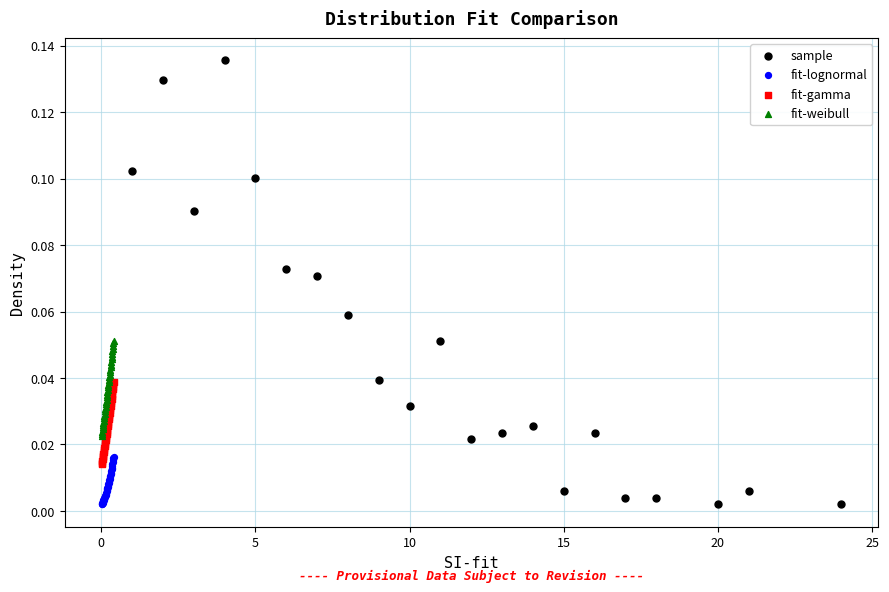

Which series has the largest Y range (max minus min)?

sample